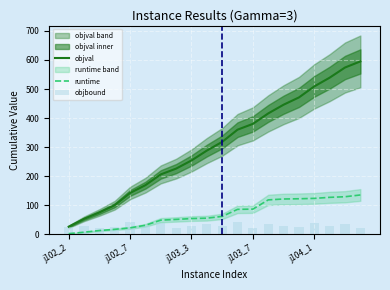

What is the total value across all series at 11?

487.7